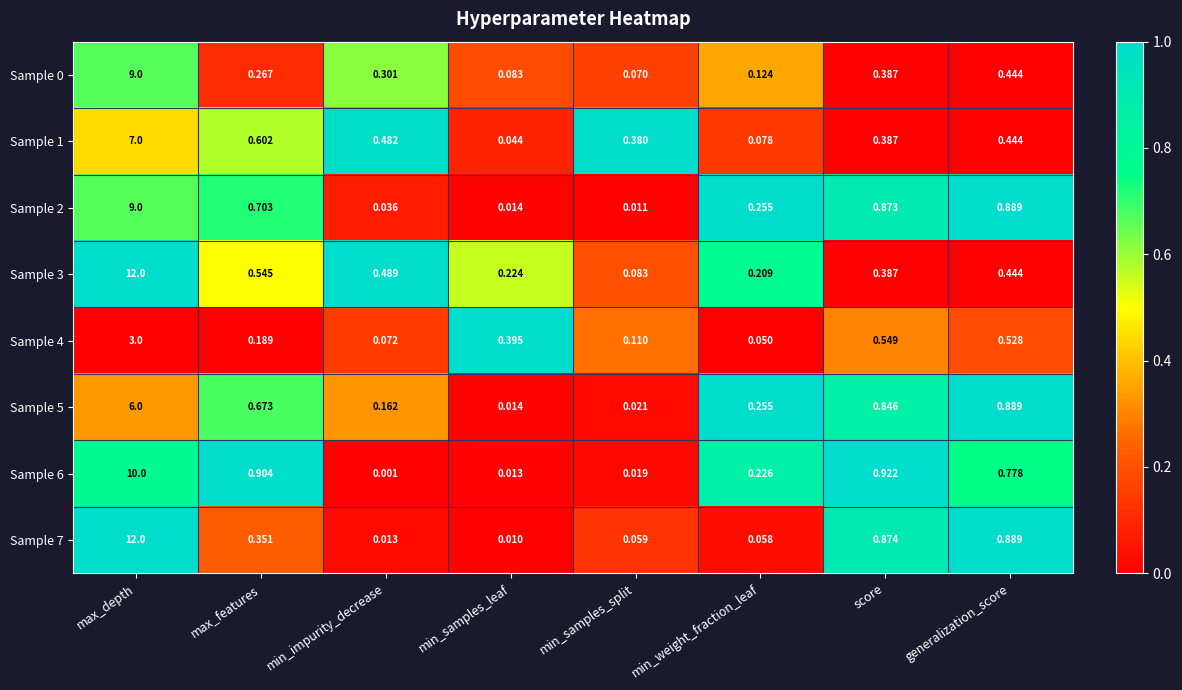

Rank the categories by Sample 7 value from lowest to highest.

min_samples_leaf, min_impurity_decrease, min_weight_fraction_leaf, min_samples_split, max_features, score, generalization_score, max_depth